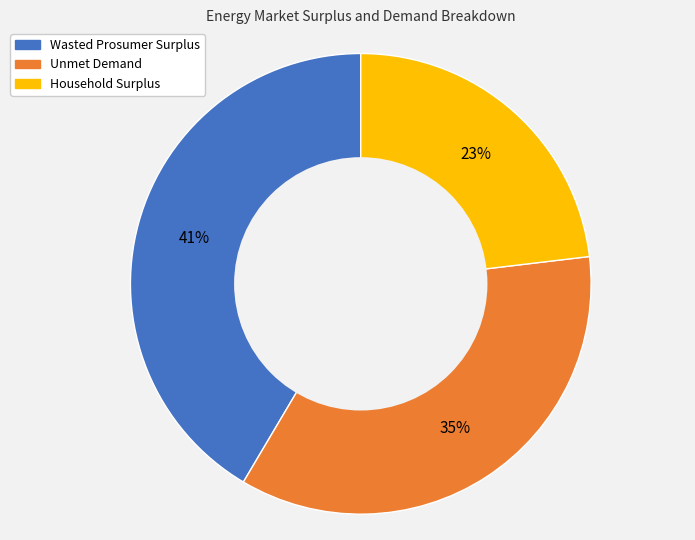

Does any single category account for the majority?

No